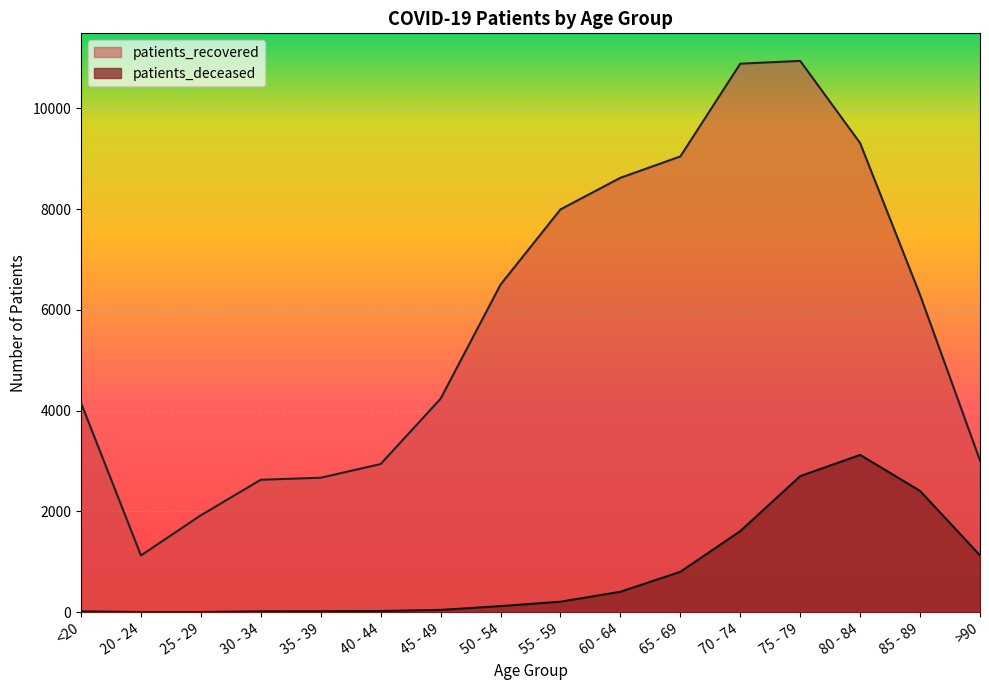

True or false: patients_deceased and patients_recovered intersect in this chart.

False